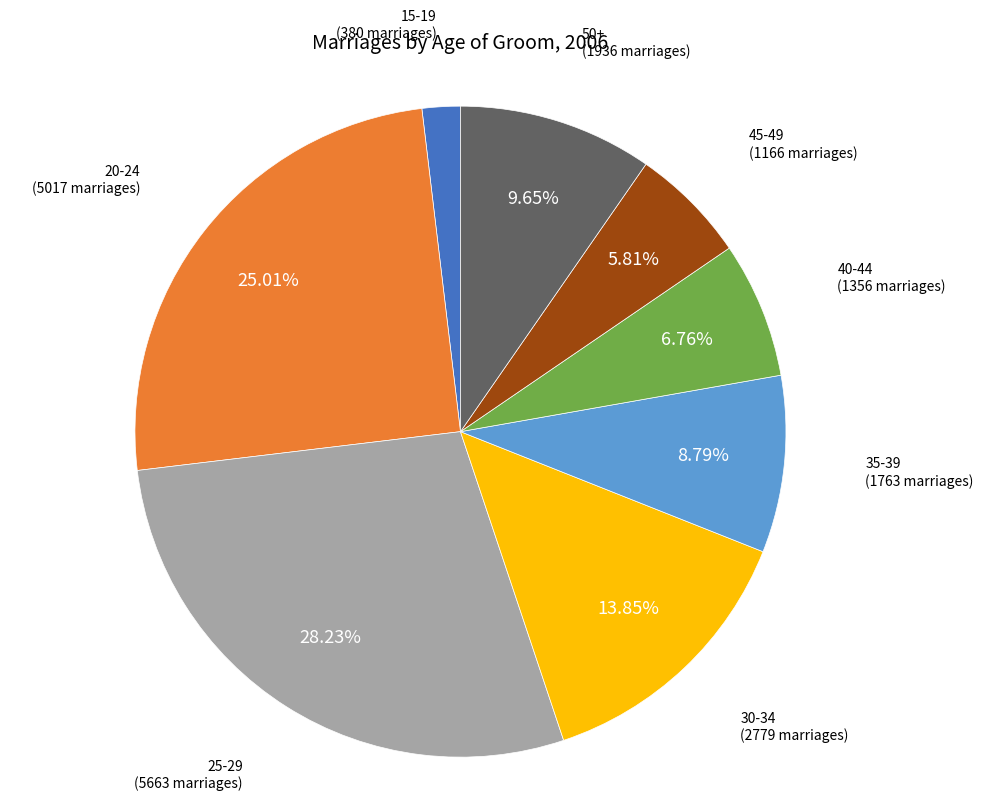

Is it true that 30-34 is 8% of the pie?

False